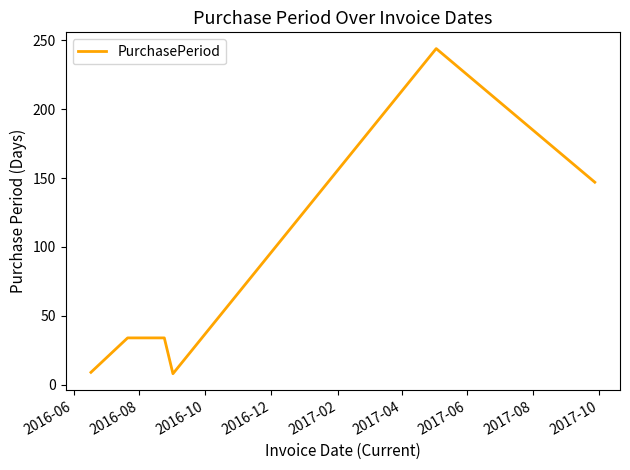

What is the difference between the maximum and second lowest values?

235